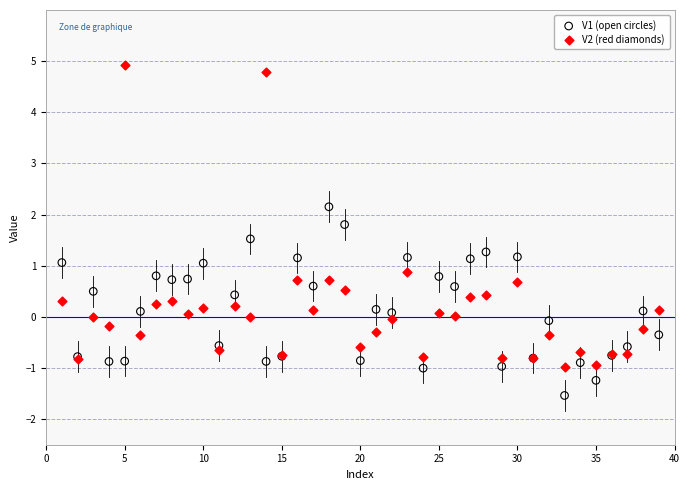

Which series contains the lowest Y value?

V1 (open circles)